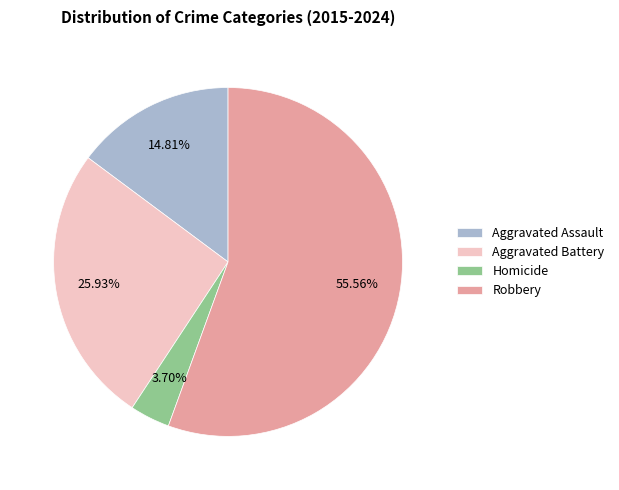

Is it true that Robbery is 68% of the pie?

False